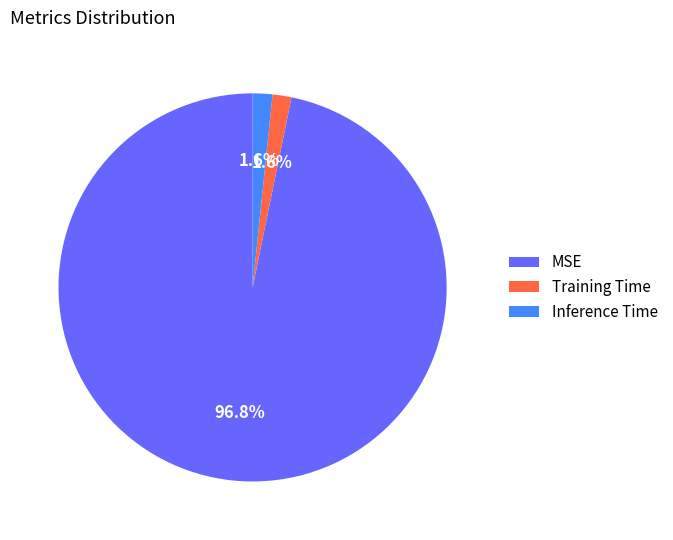

Does any single category account for the majority?

Yes